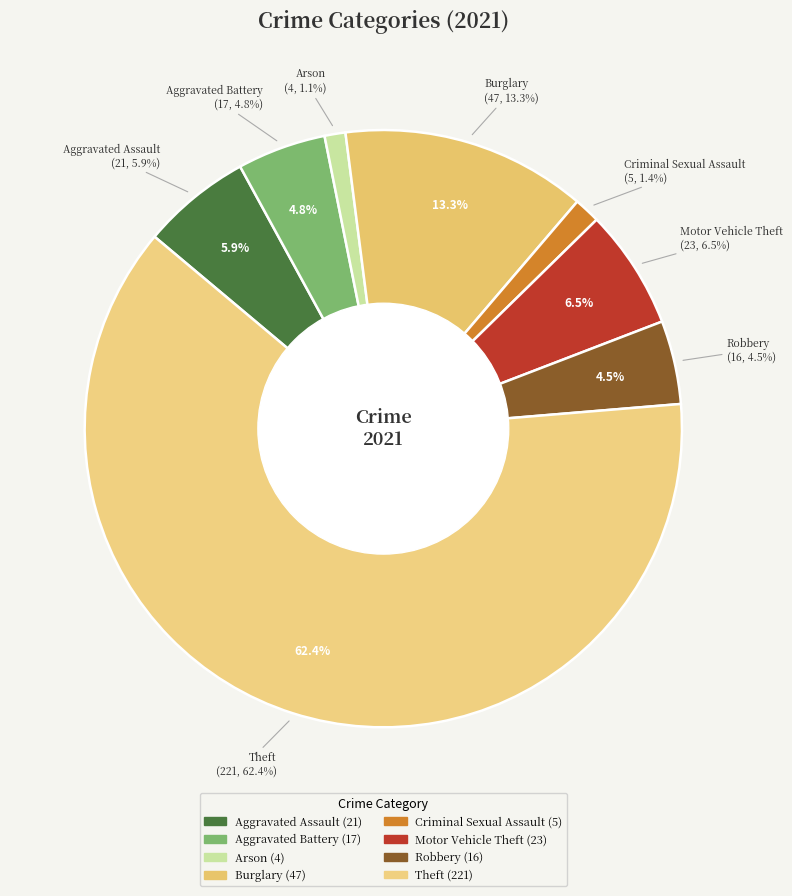

To the nearest percent, what is the difference between the Robbery and Aggravated Assault slice percentages?

1%